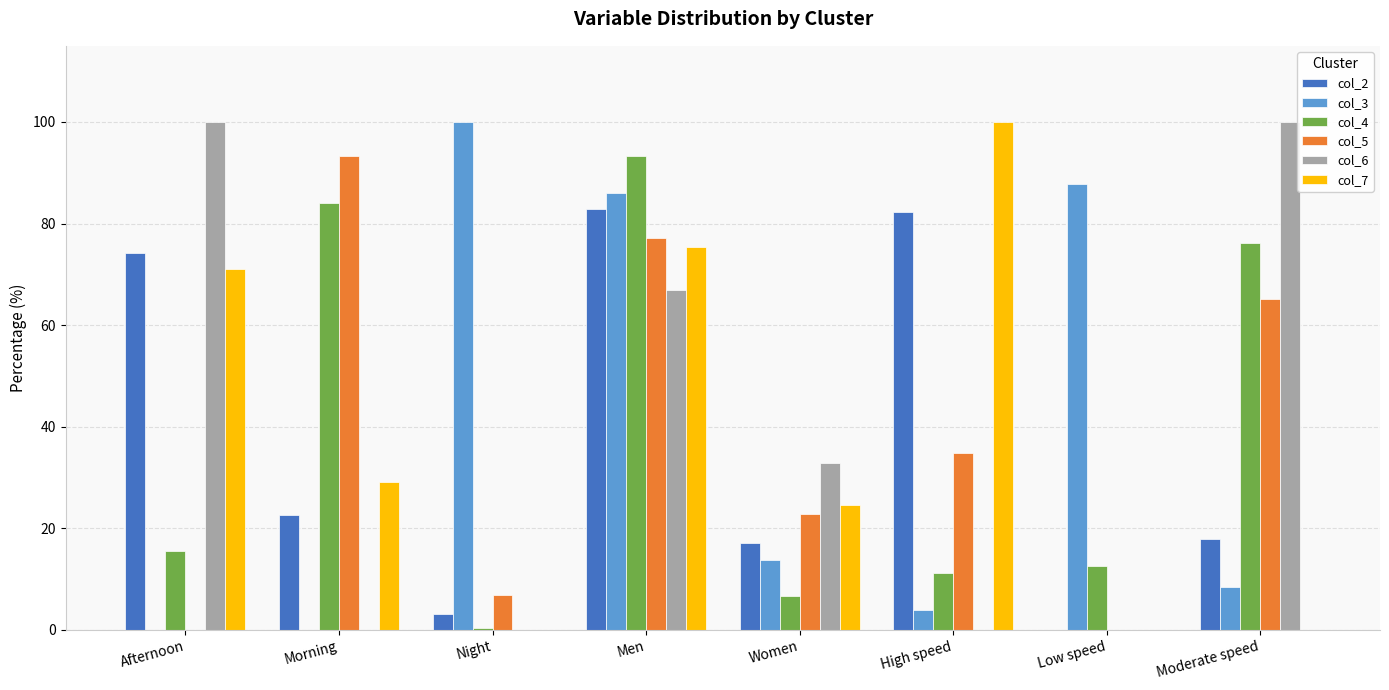

Reading left to right, what are all the values shown in this chart?

col_2: 74.2	22.6	3.2	82.9	17.0	82.2	0.0	17.8
col_3: 0.0	0.0	100.0	86.1	13.8	3.9	87.7	8.4
col_4: 15.6	84.0	0.4	93.3	6.7	11.2	12.6	76.2
col_5: 0.0	93.2	6.8	77.2	22.8	34.9	0.0	65.1
col_6: 100.0	0.0	0.0	67.0	32.9	0.0	0.0	100.0
col_7: 71.0	29.0	0.0	75.4	24.6	100.0	0.0	0.0